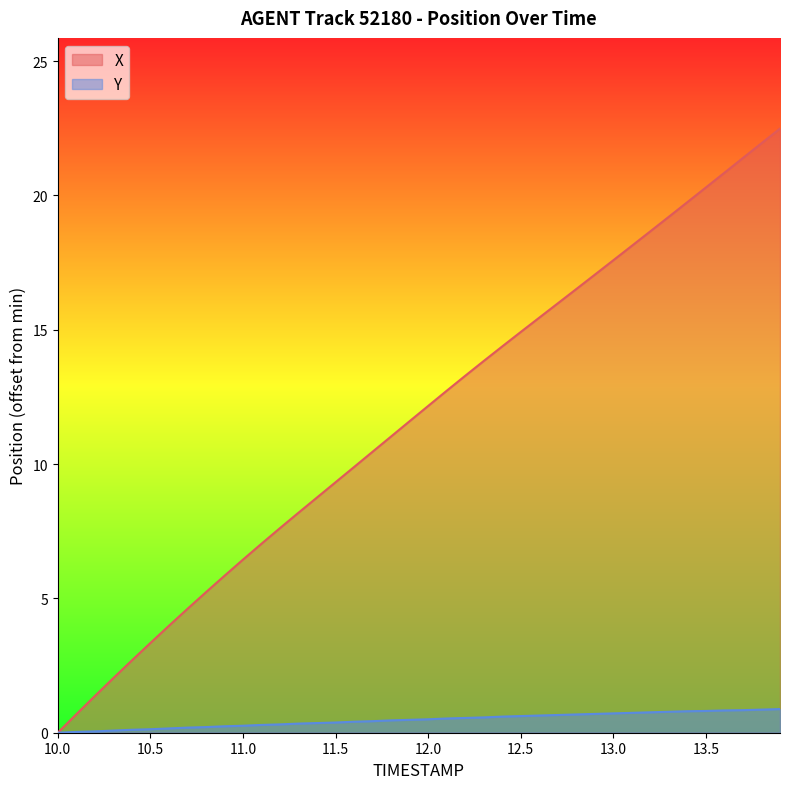

At which label does X reach its minimum?

10.0